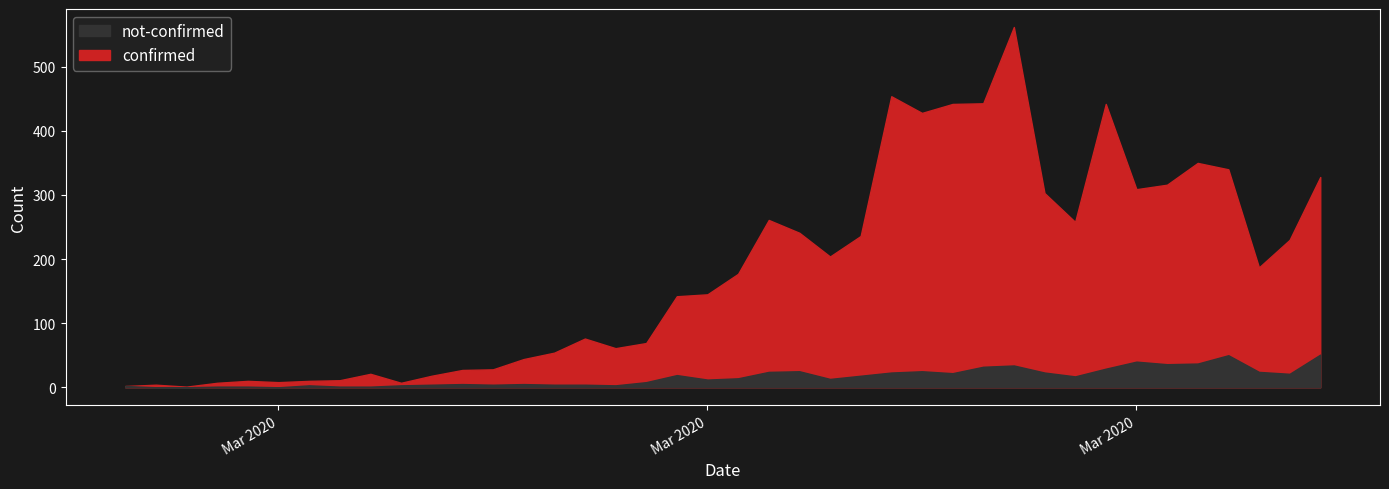

True or false: confirmed and not-confirmed intersect in this chart.

False